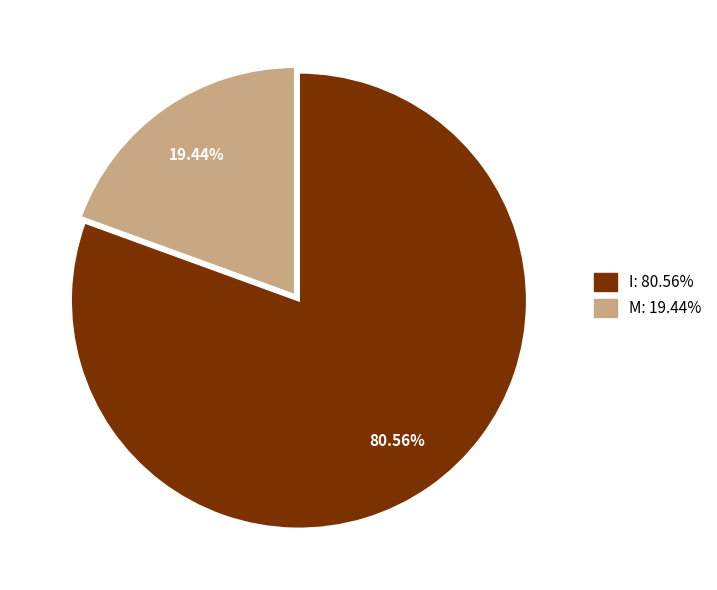

Is there a majority slice in this chart?

Yes